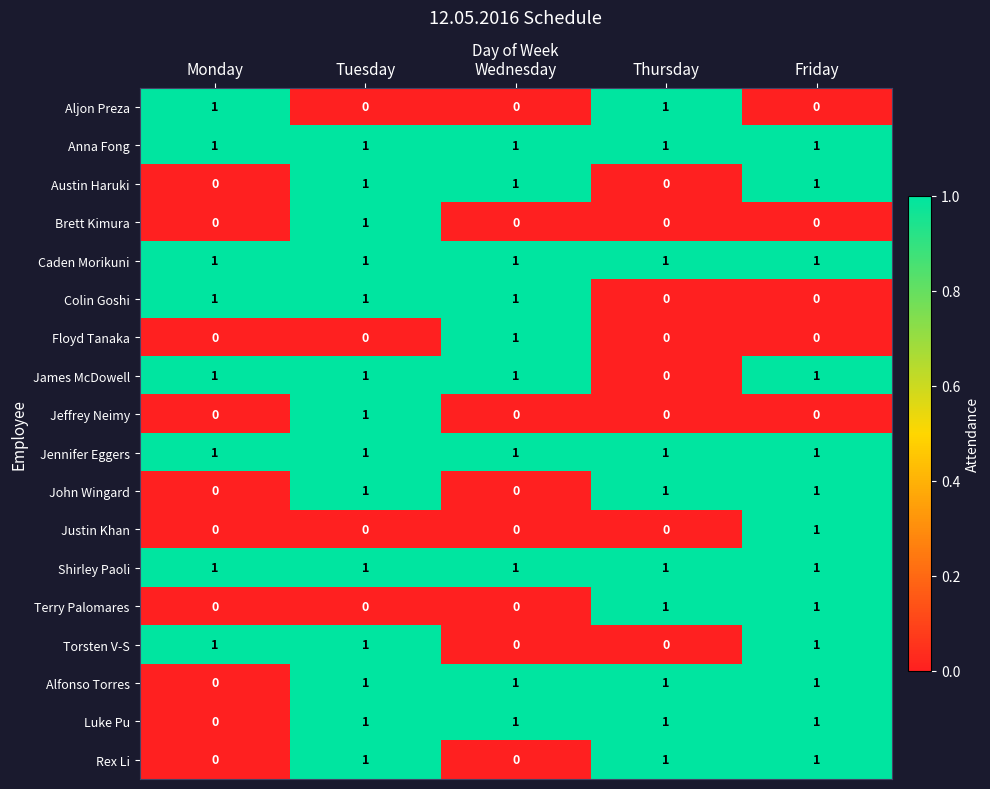

Count the Terry Palomares values in the range 0 to 1.

5